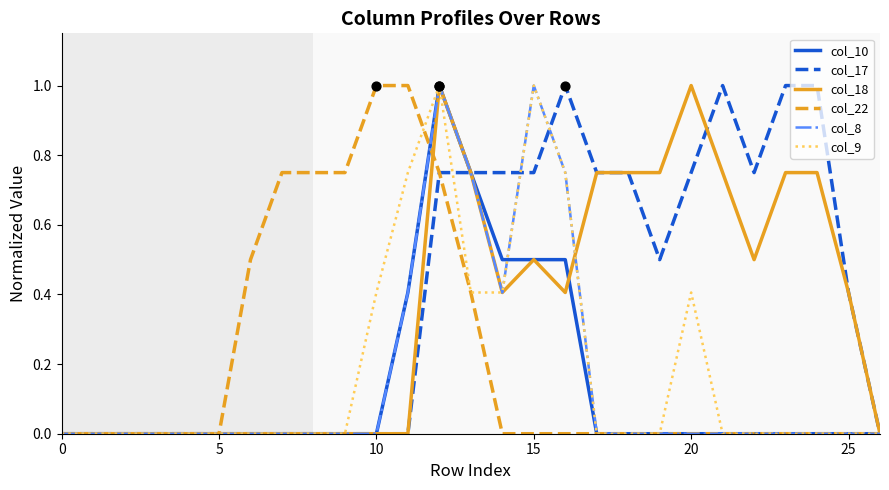

What is the maximum value for col_18?

1.0